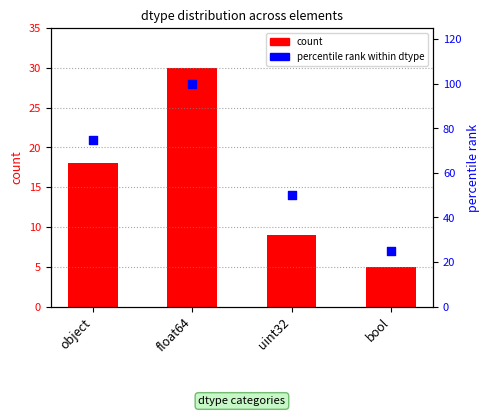

Which series has the widest spread of Y values?

percentile rank